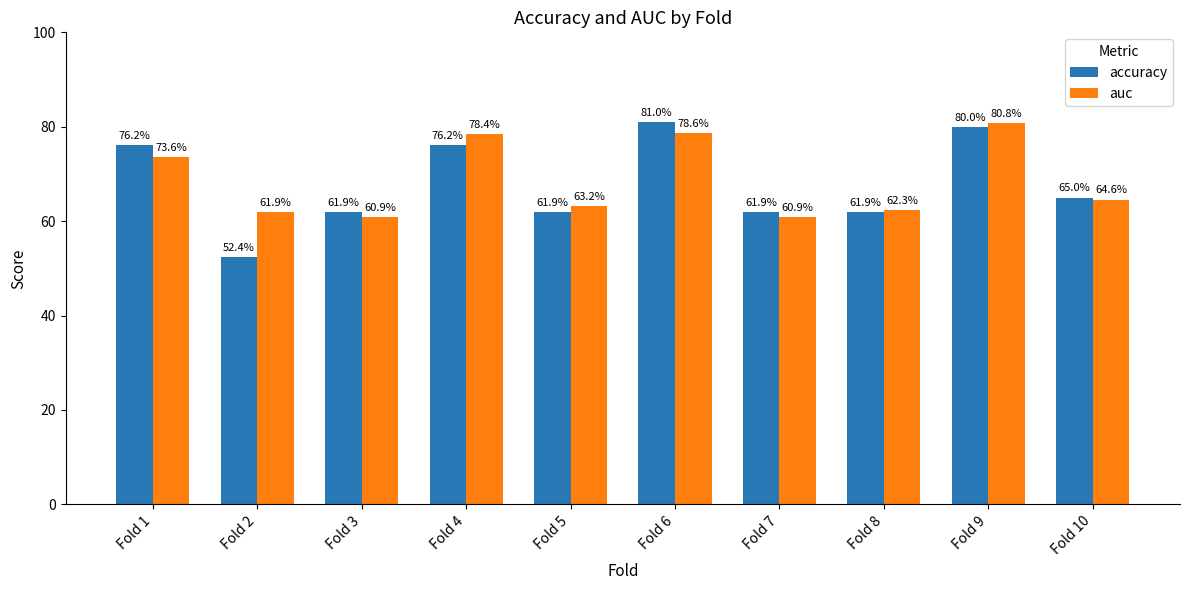

Does the chart contain any negative values?

No